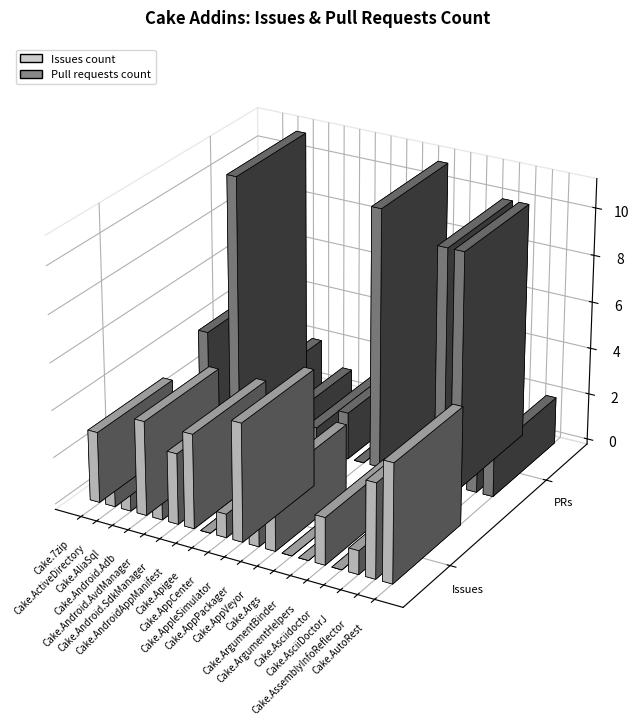

At which label does Issues count reach its peak?

Cake.AppleSimulator